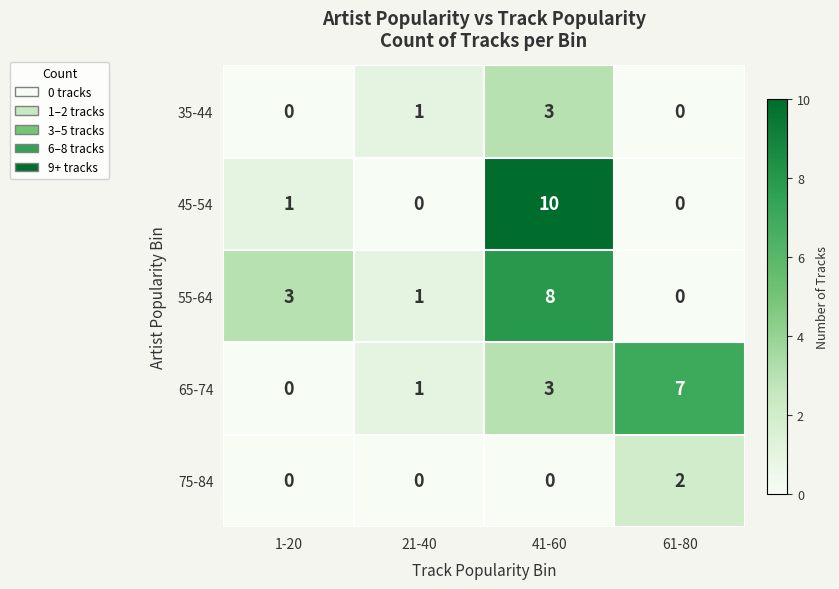

Count the number of categories in the chart.

4